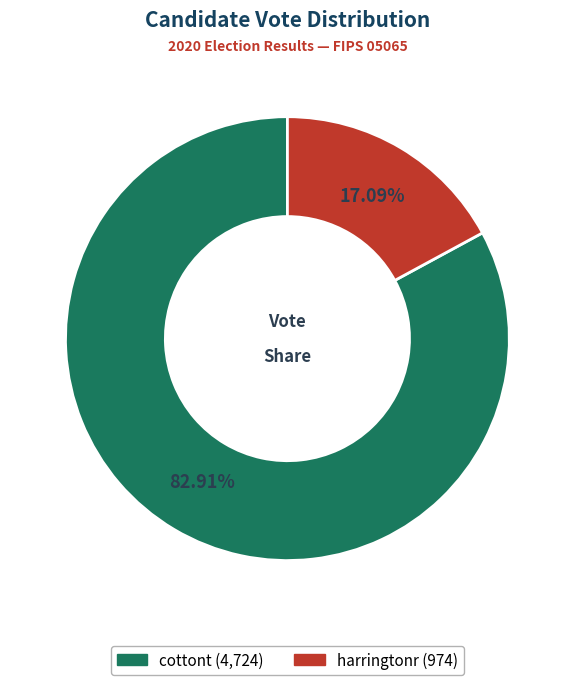

True or false: harringtonr accounts for 4% of the total.

False